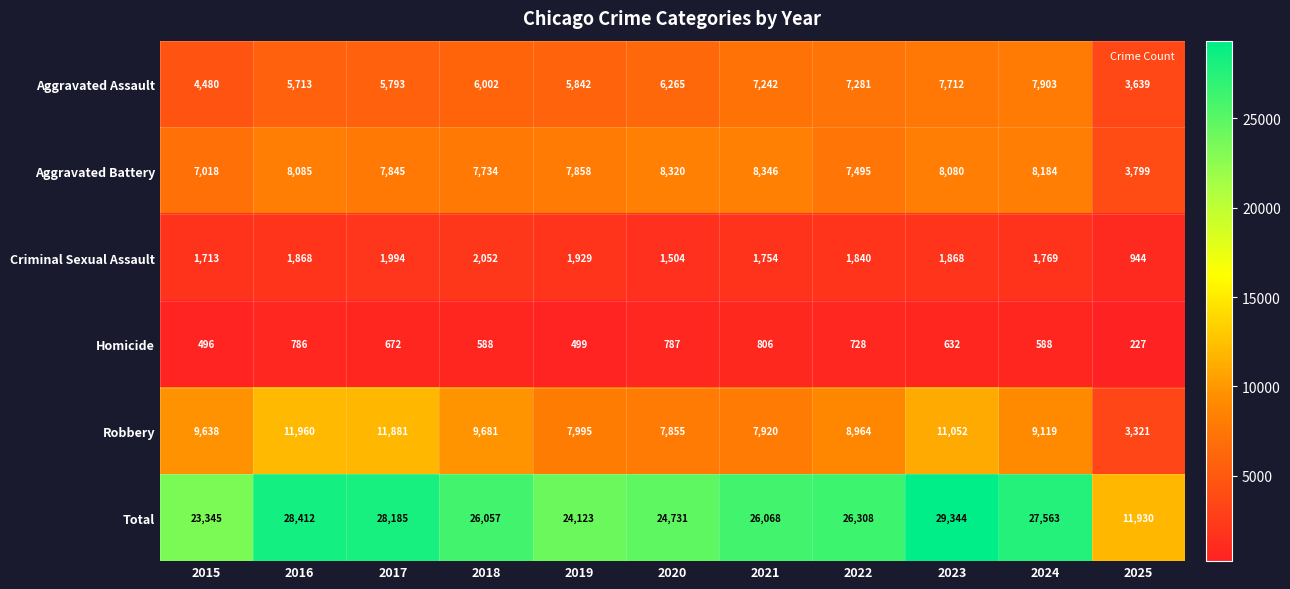

What is the minimum value for Homicide?

227